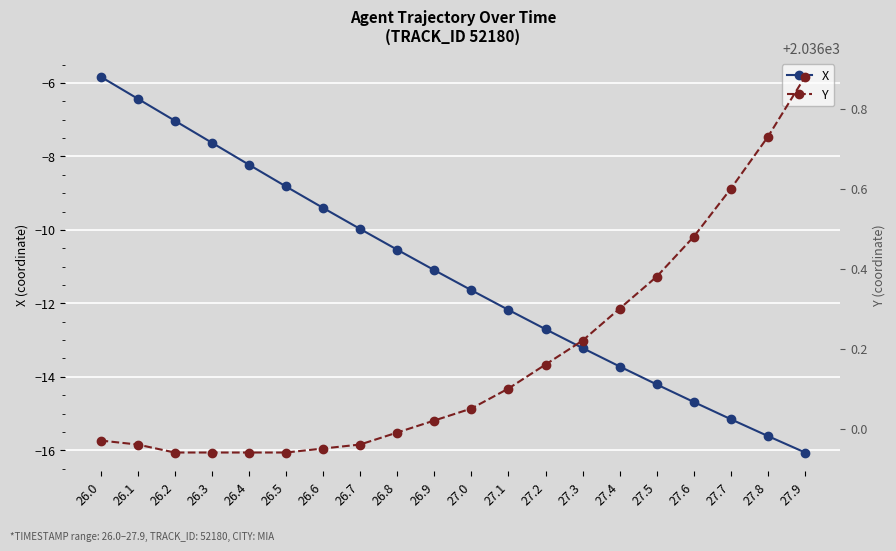

Is it true that Y equals 2035.9 at 26.5?

True